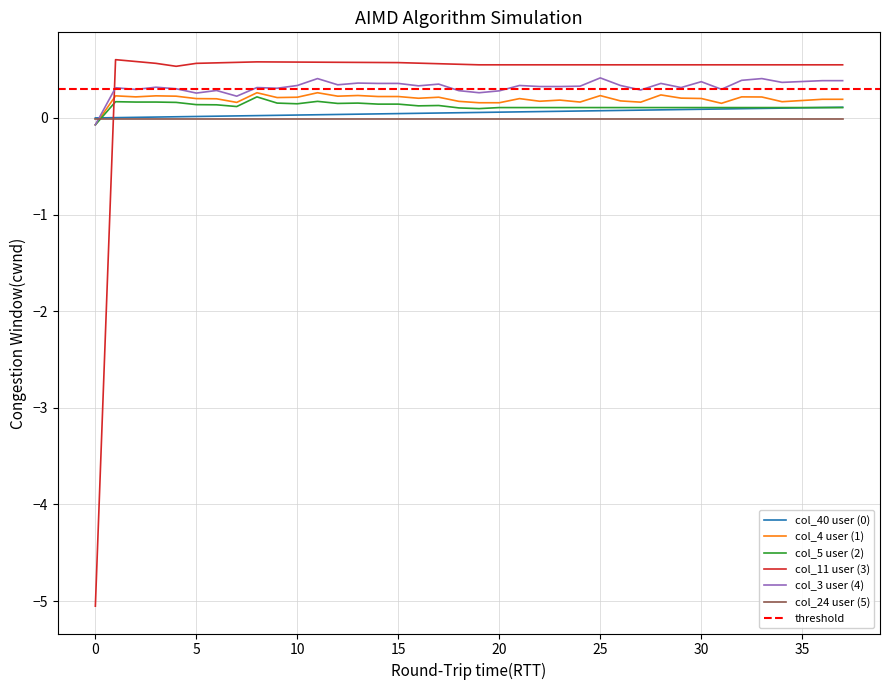

Count the number of categories in the chart.

38